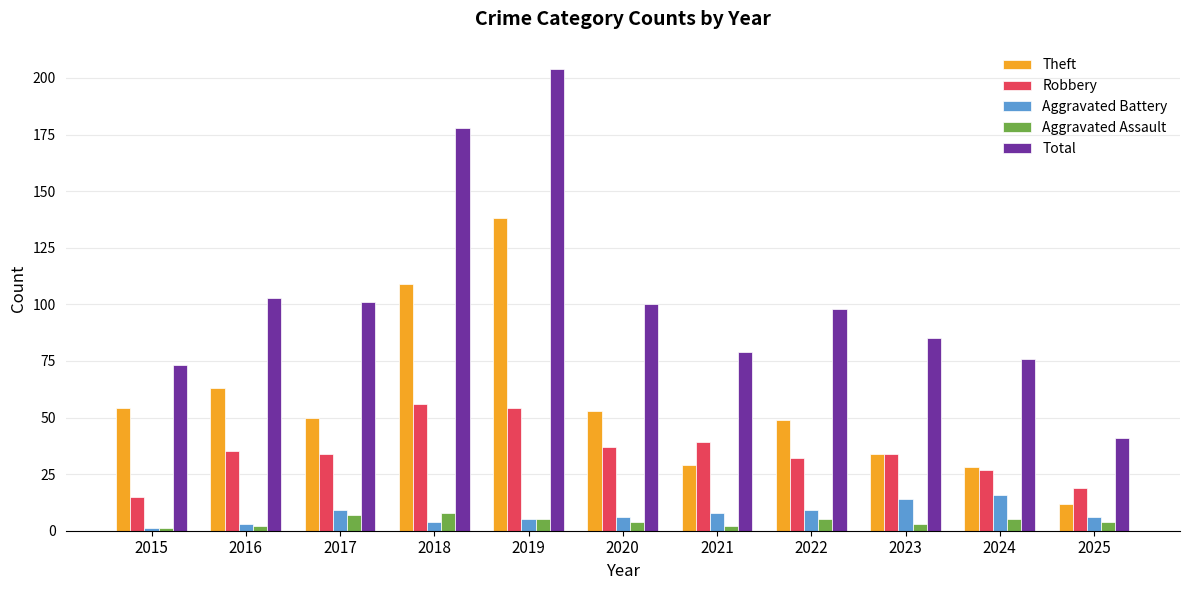

How many data points in Total are less than 98?

5